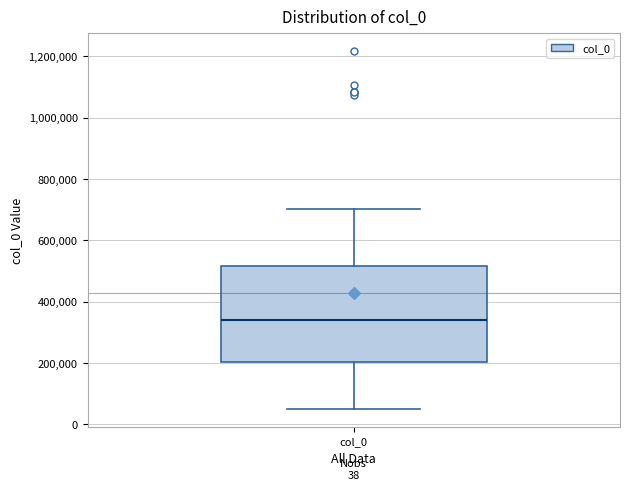

Transcribe this box plot: give where the median line is, the range the box spans, and where the two whiskers end, as read against the y-axis. The values are not printed on the chart, so give them approximately, as read against the axis.

median 340000, box 200000 to 520000, whiskers 40000 to 700000